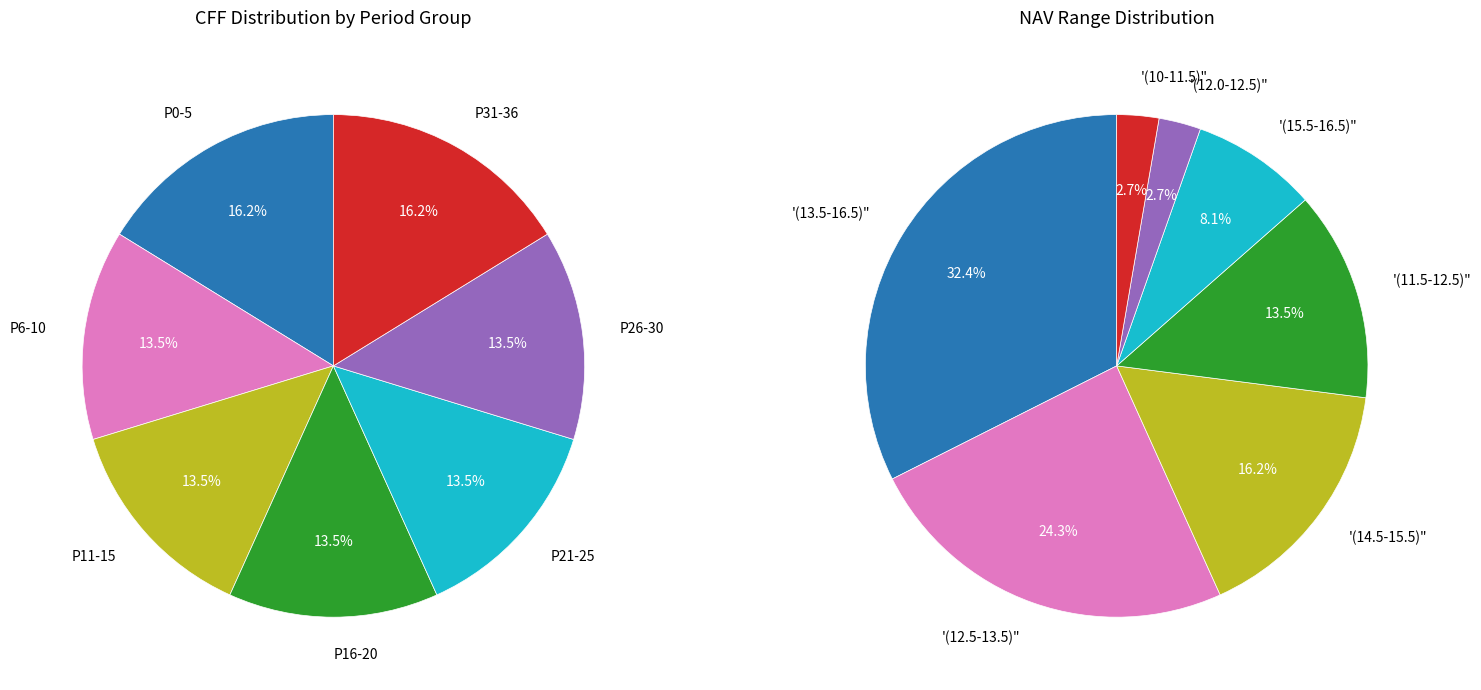

Does any single category account for the majority?

No